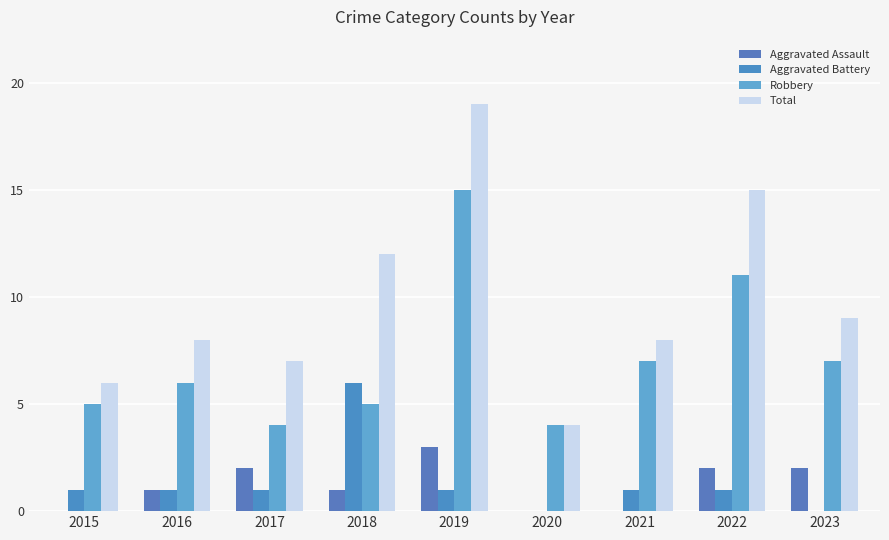

What is the spread (max minus min) of values at 2017?

6